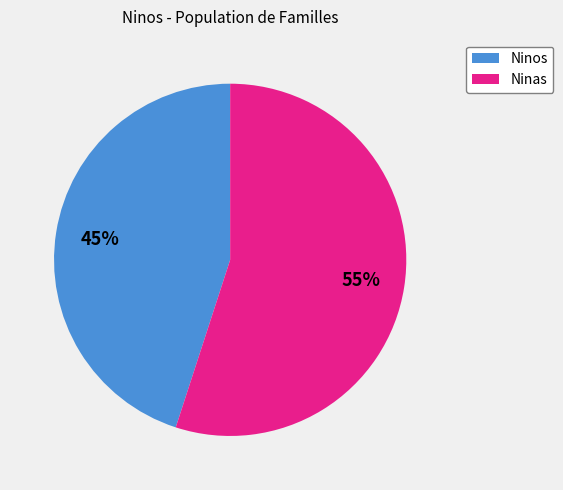

To the nearest percent, what is the average slice percentage?

50%